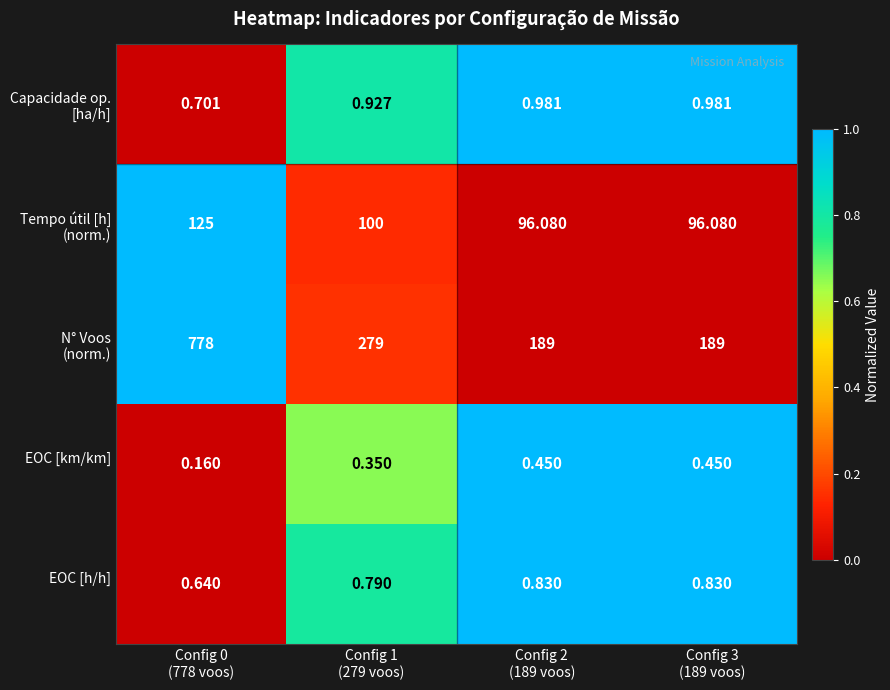

Count the number of data series in this chart.

5